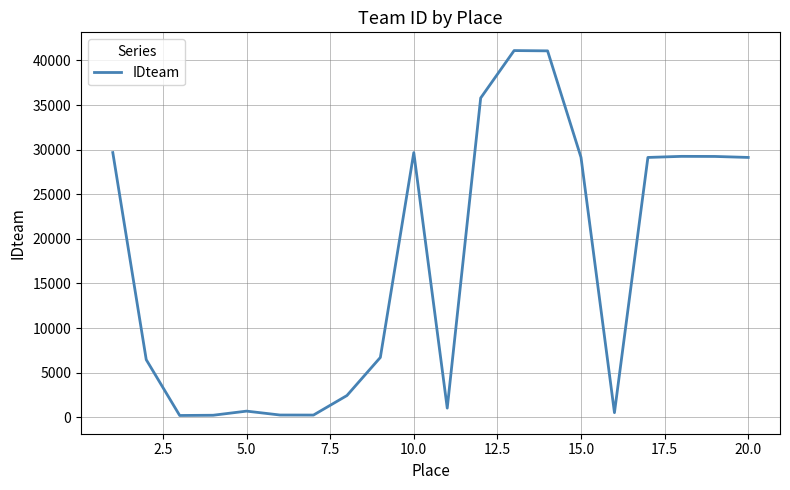

What is the difference between the maximum and minimum values?

40909